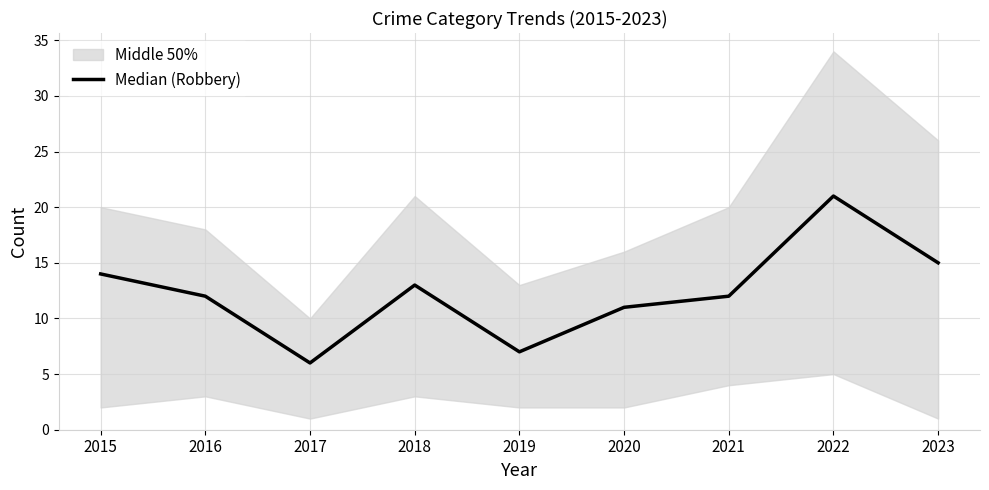

The chart shows a value of 14 at 2015. True or false?

True